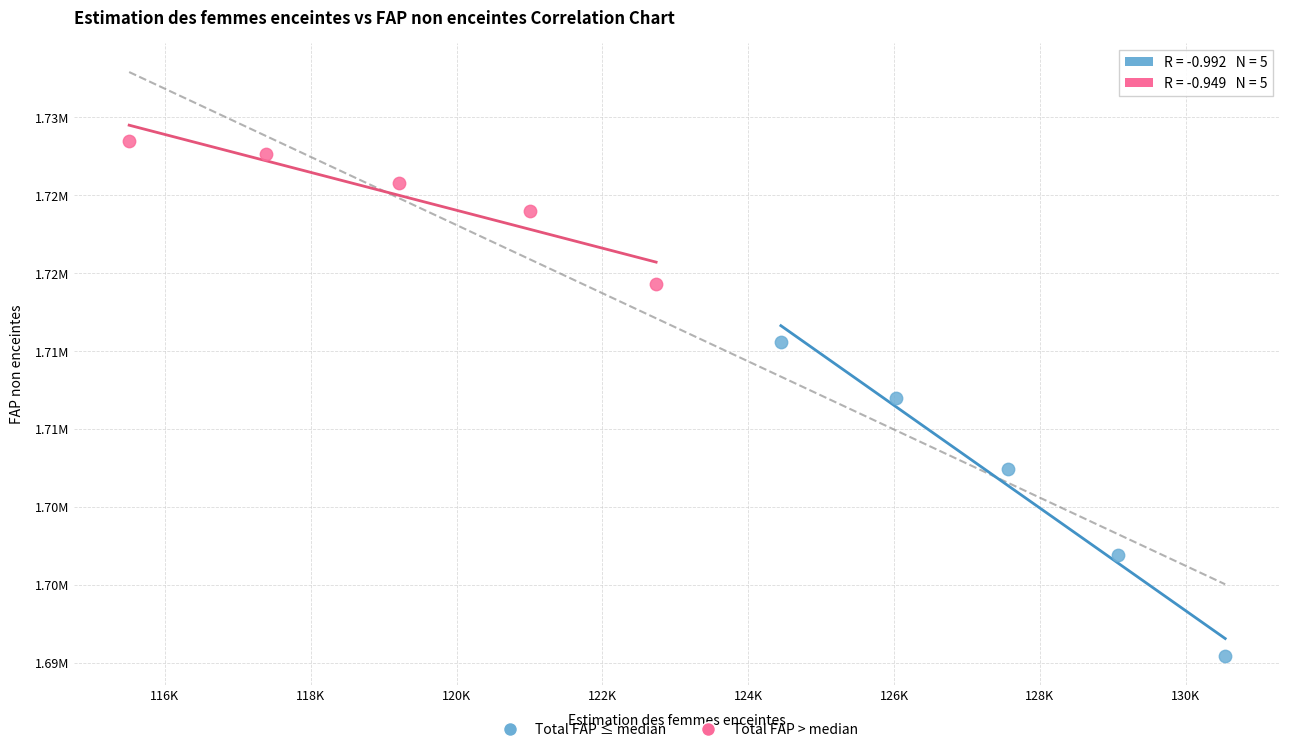

Which series has the widest spread of Y values?

Total FAP ≤ median